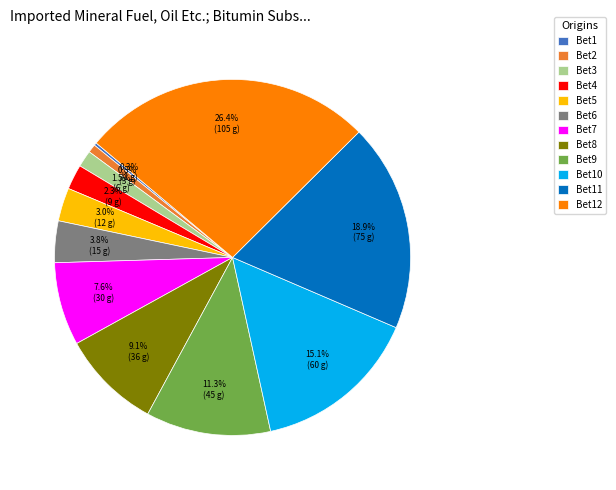

Is there a majority slice in this chart?

No